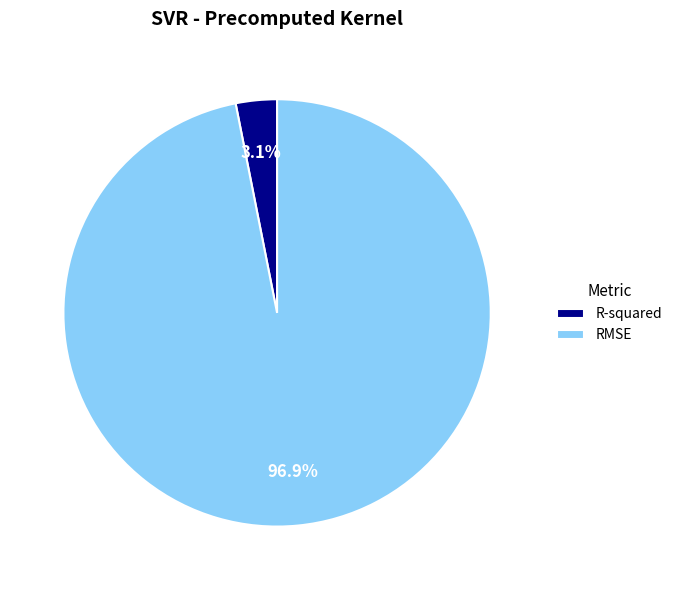

What percentage is the RMSE slice, to the nearest percent?

97%